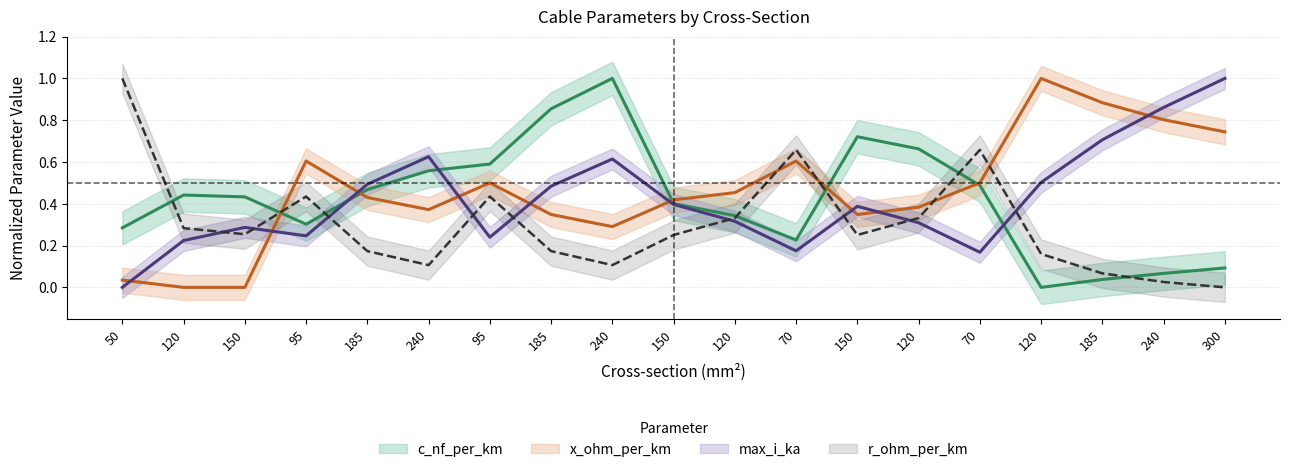

What is the average value of the max_i_ka series?

0.4